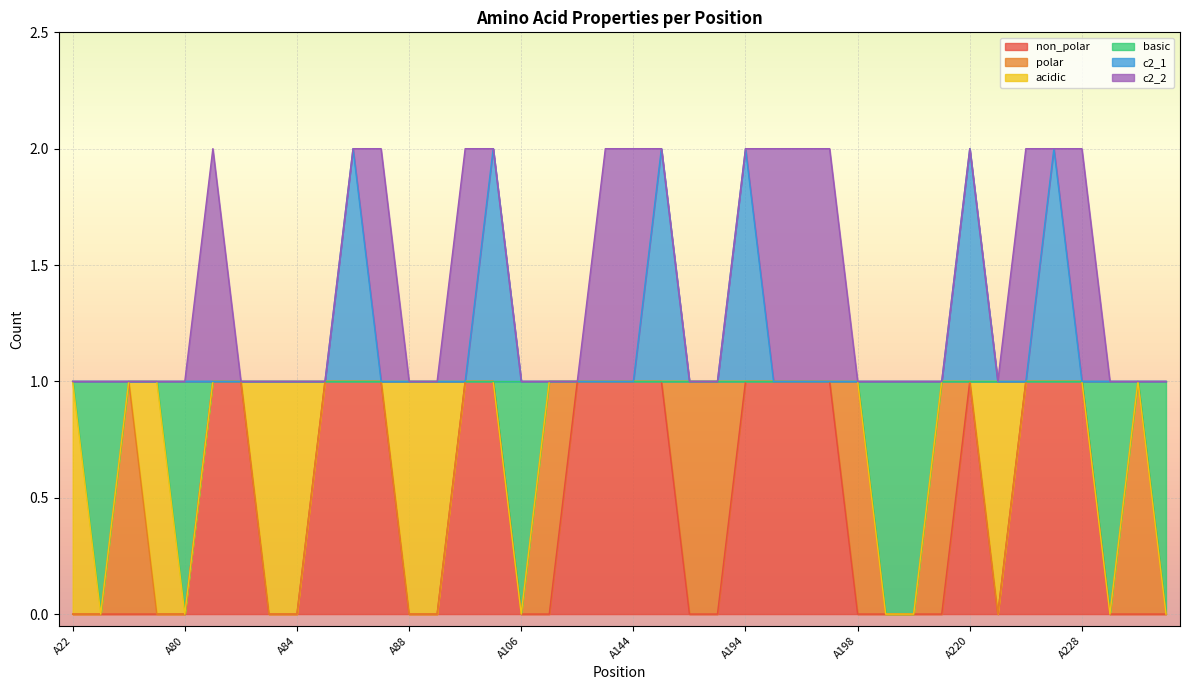

At which label does basic reach its peak?

A22